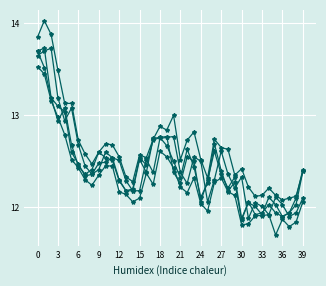

Is it true that ÊÕÅÌ¼Û equals 18.6 at 35?

False